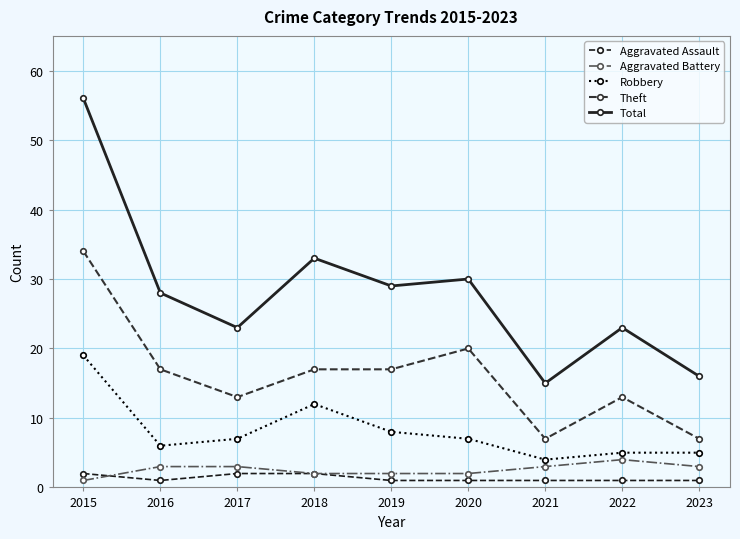

What is the average value of the Aggravated Assault series?

1